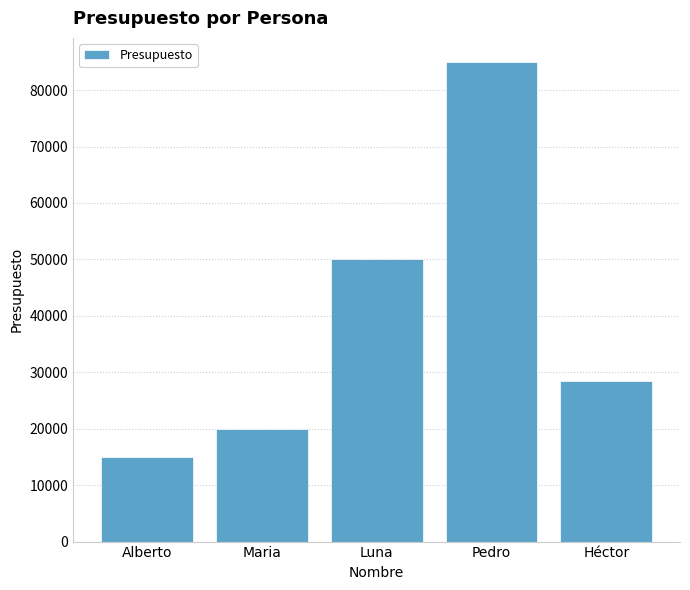

What is the difference between the second highest and minimum values?

35000